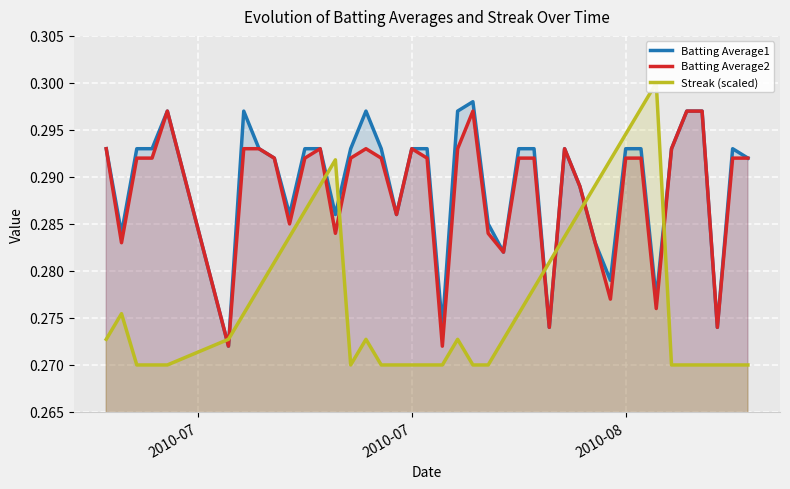

Which series has the largest total across all categories?

Batting Average1